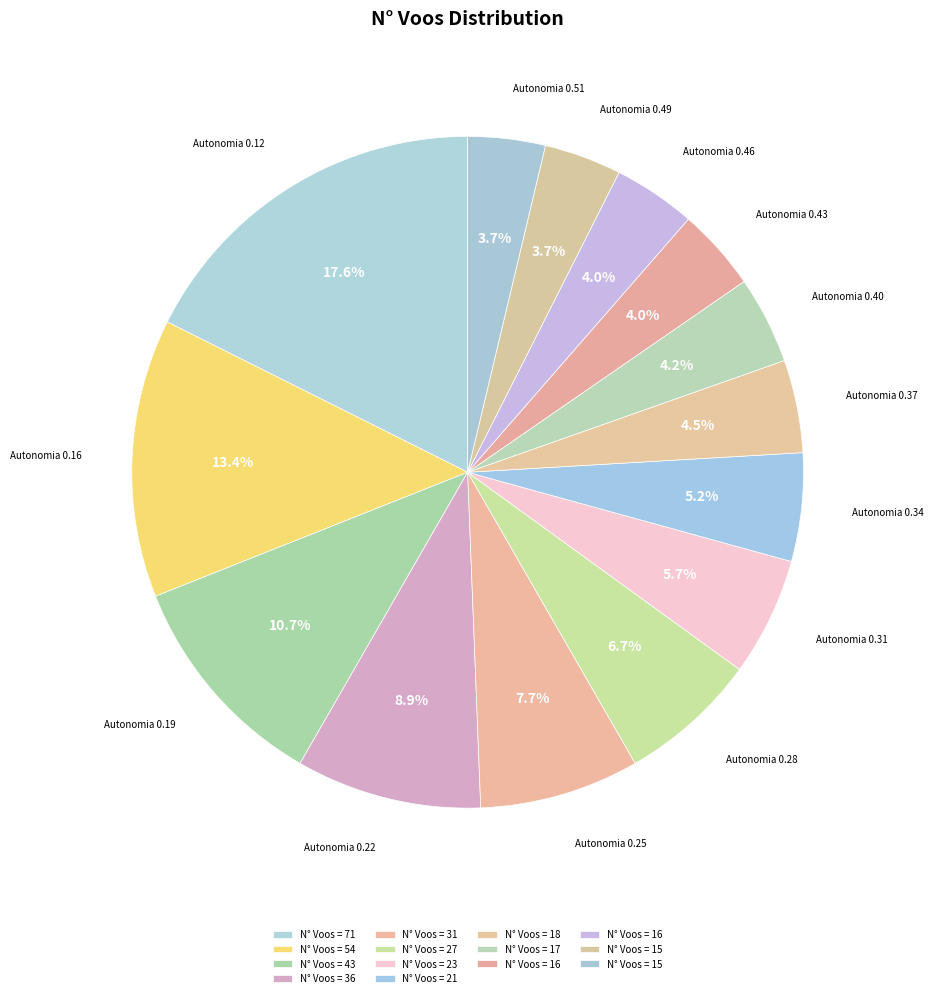

Does any single category account for the majority?

No